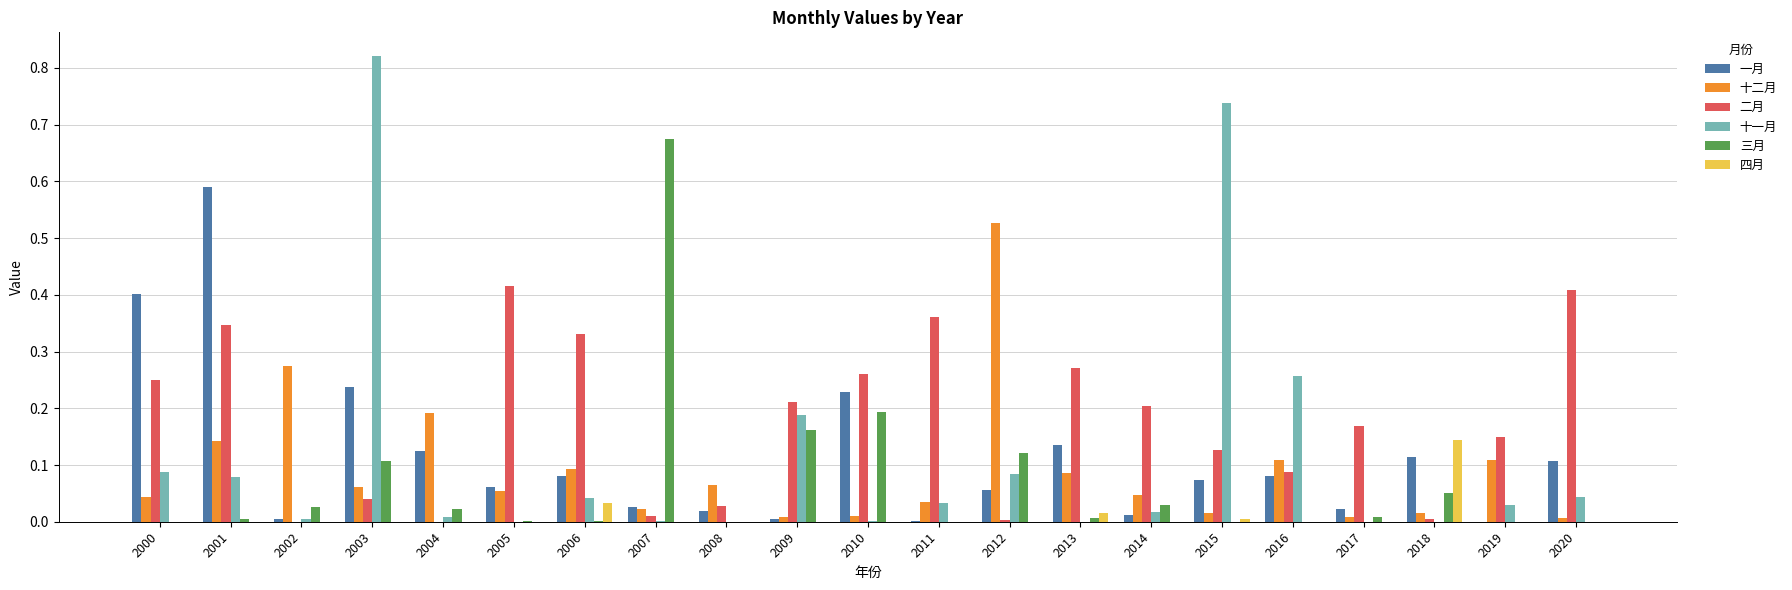

Which series has the largest total across all categories?

二月